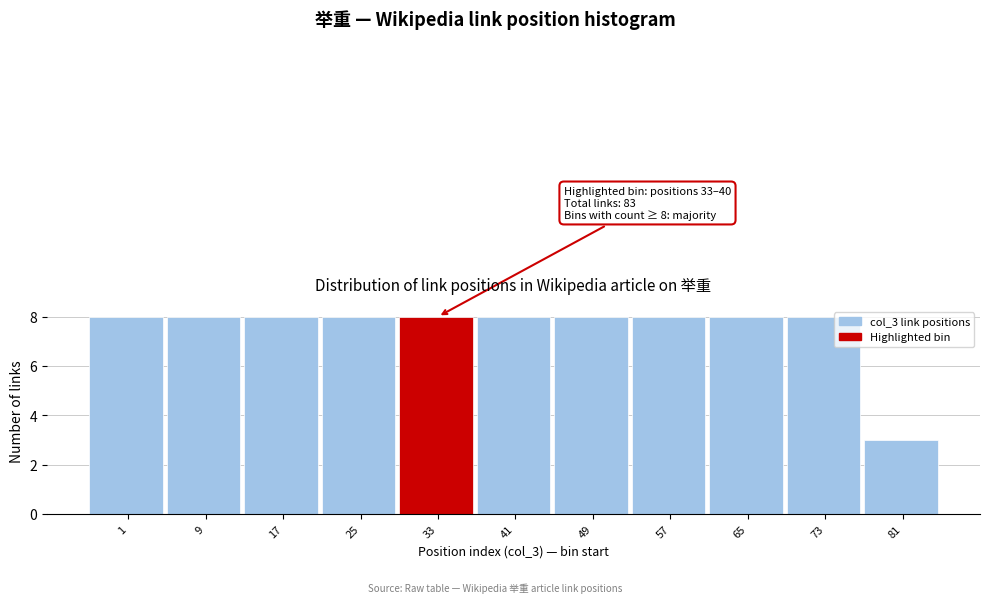

Reading left to right, list all the values displayed in this chart.

8	8	8	8	8	8	8	8	8	8	3